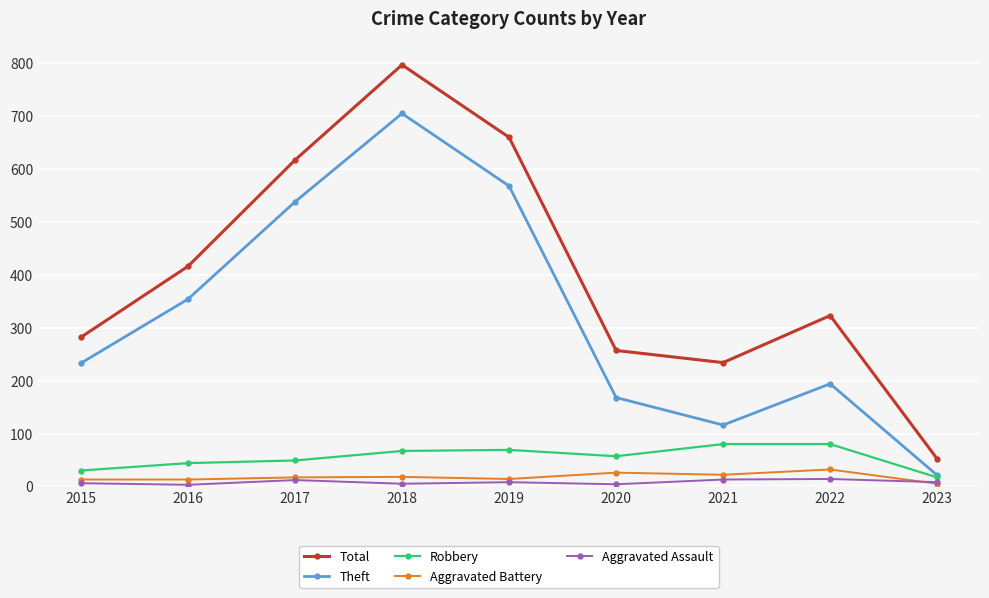

What is the total value across all series at 2016?

830